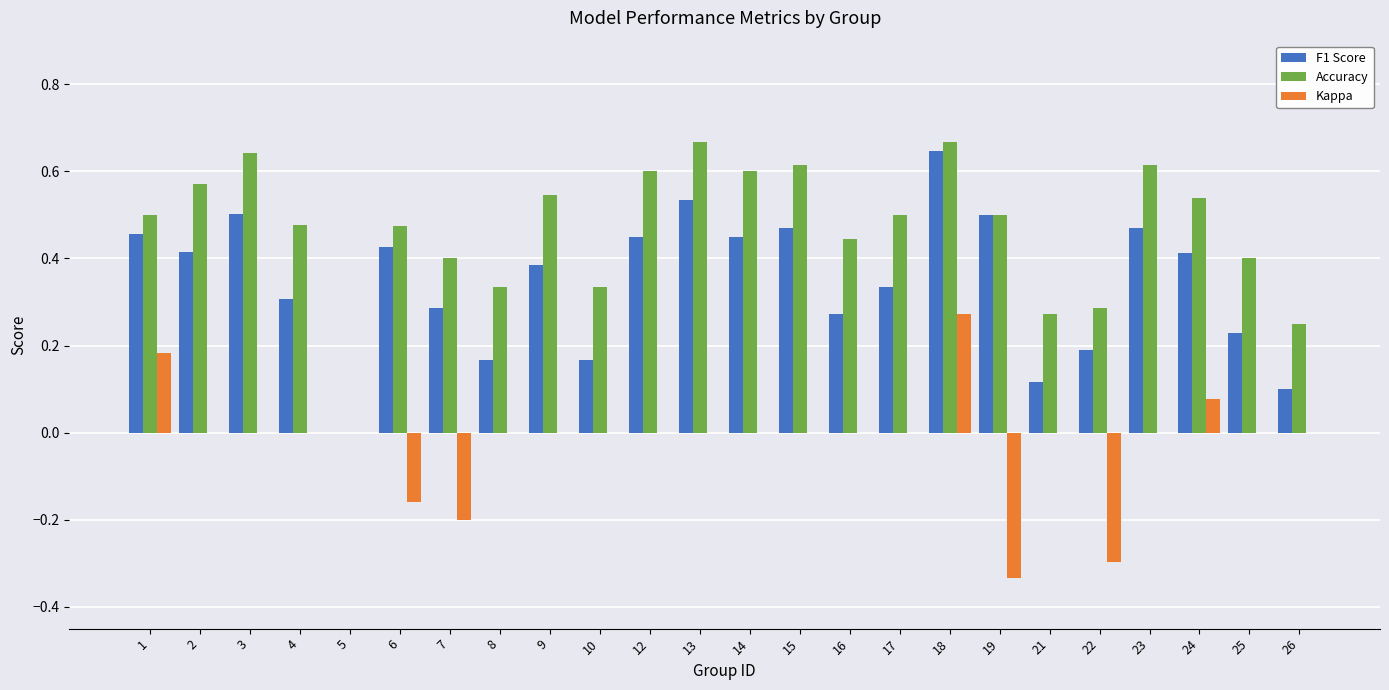

Count the number of data series in this chart.

3